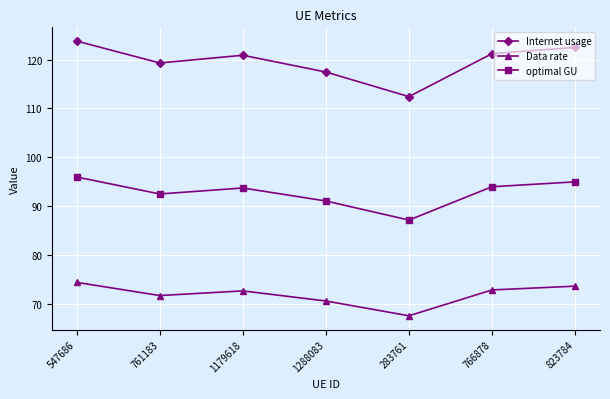

Which series has the widest spread of values?

Internet usage